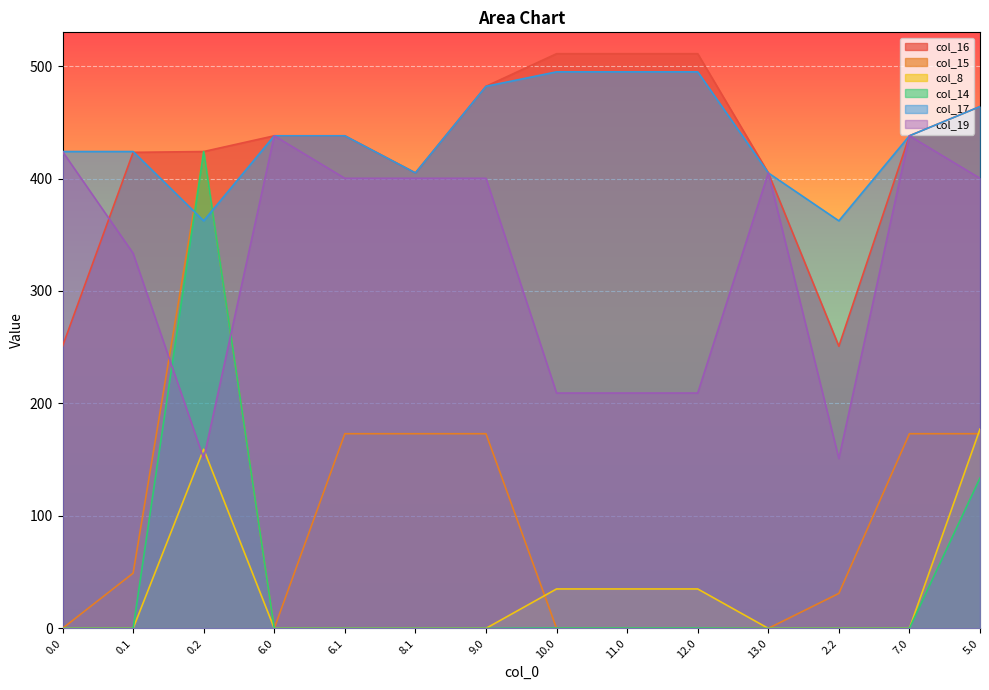

What position from the left is 6.0?

4